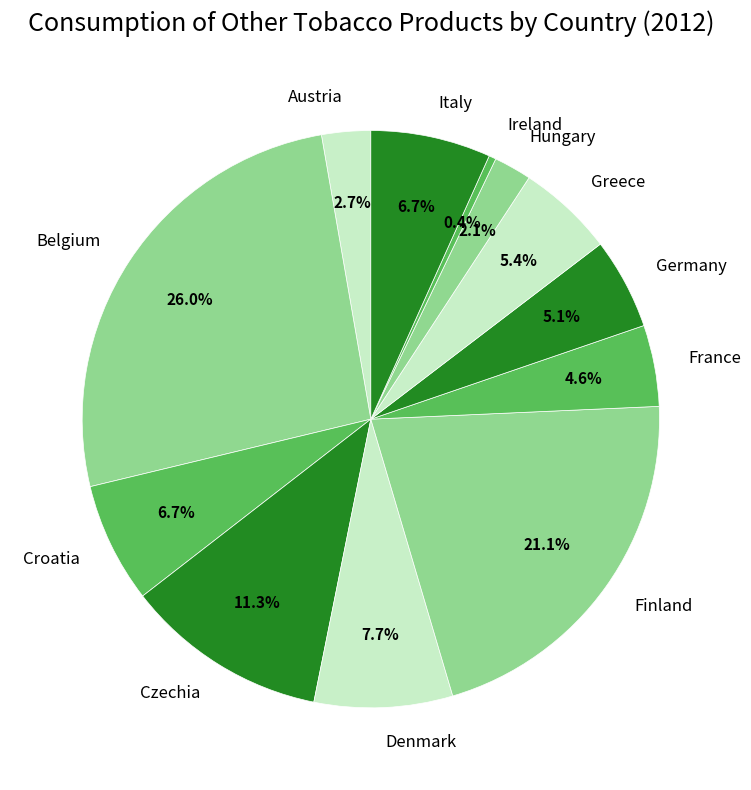

What percentage is the Croatia slice, to the nearest percent?

7%